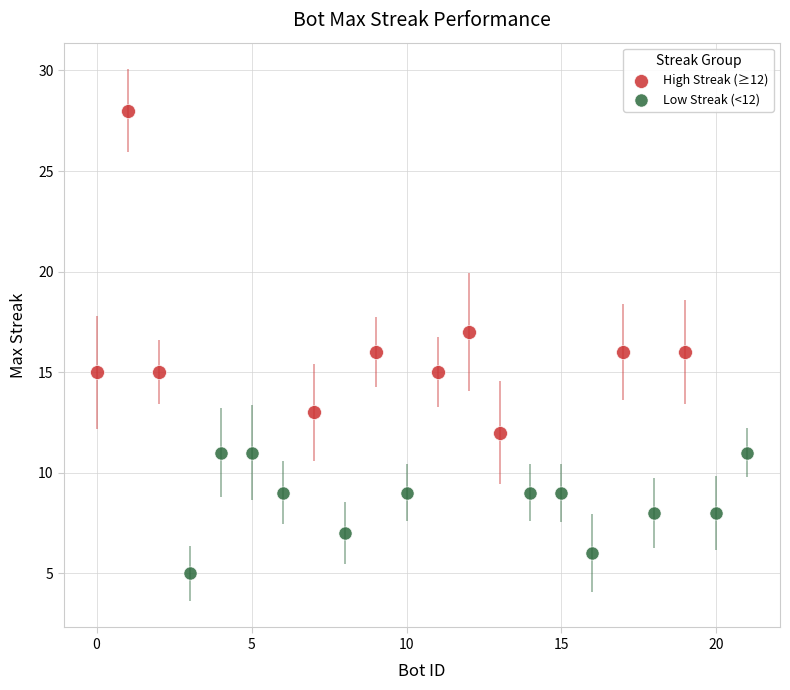

Which series contains the lowest Y value?

Low Streak (<12)